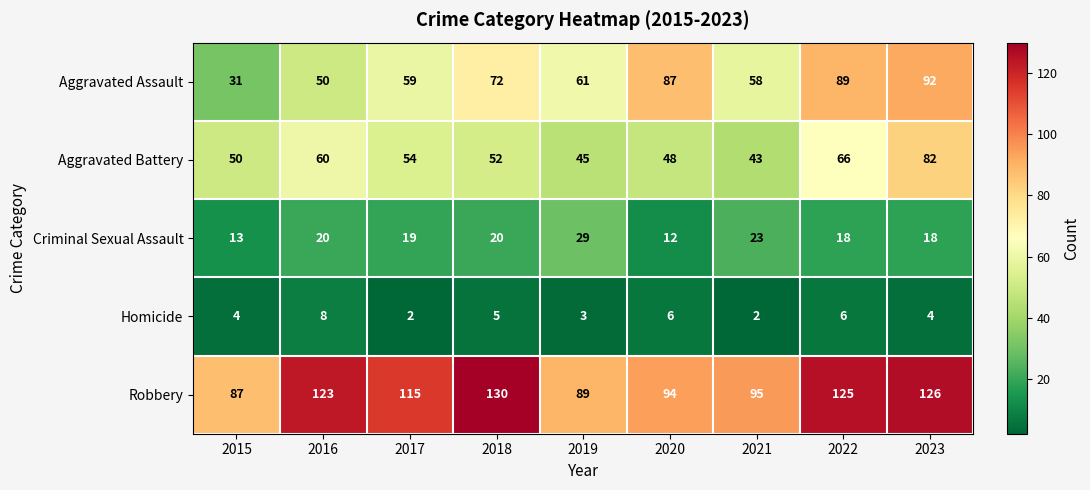

Rank the categories by Aggravated Assault value from lowest to highest.

2015, 2016, 2021, 2017, 2019, 2018, 2020, 2022, 2023